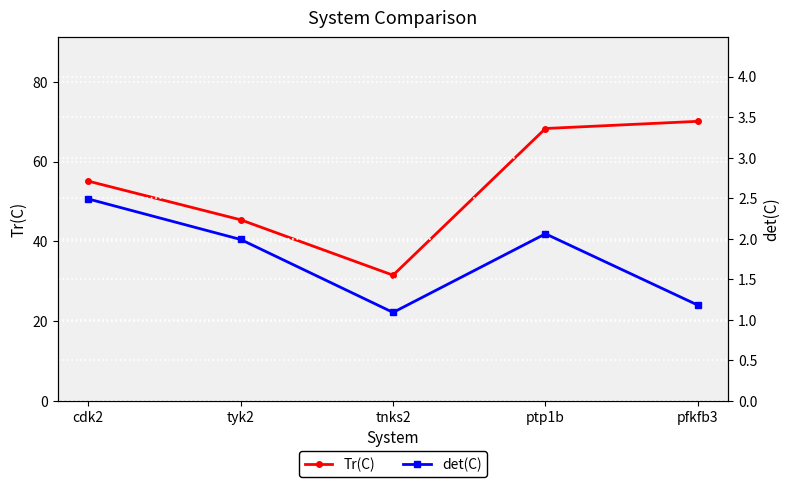

What is the label of the 5th point from the left?

pfkfb3